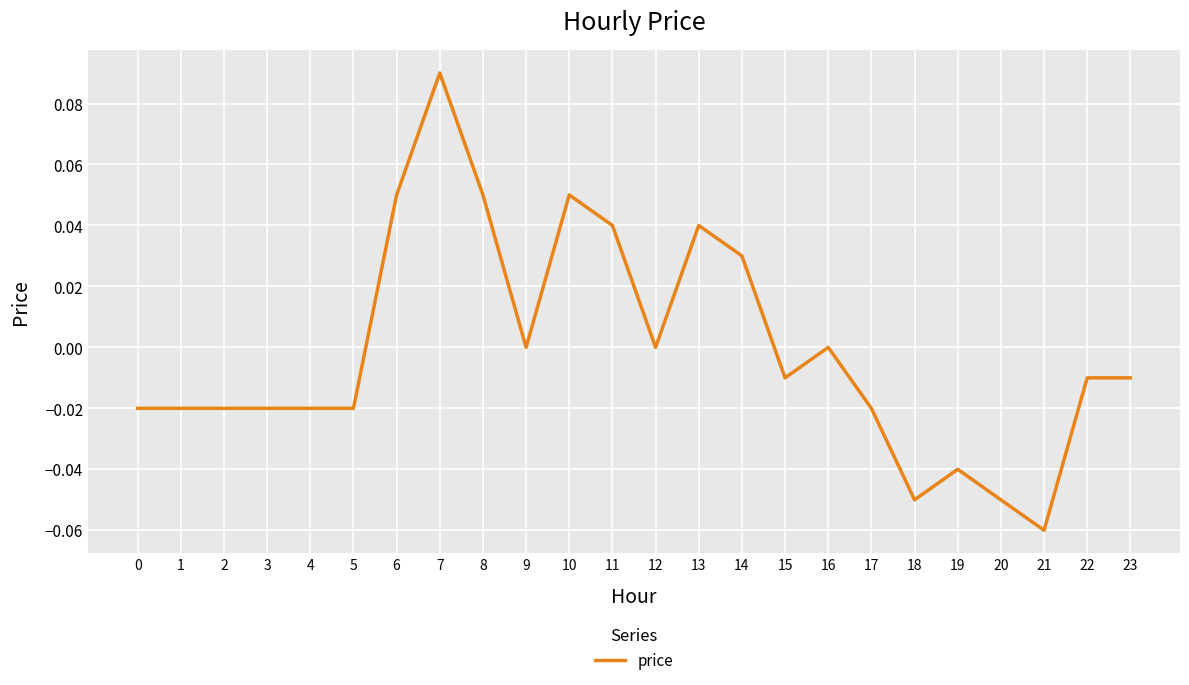

True or false: the data shows -0.1 at 12.

False